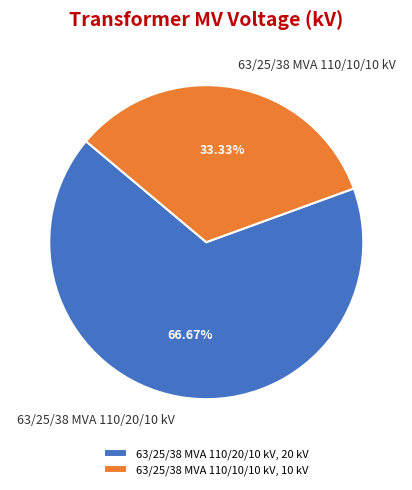

What is the smallest slice in the pie chart?

63/25/38 MVA 110/10/10 kV